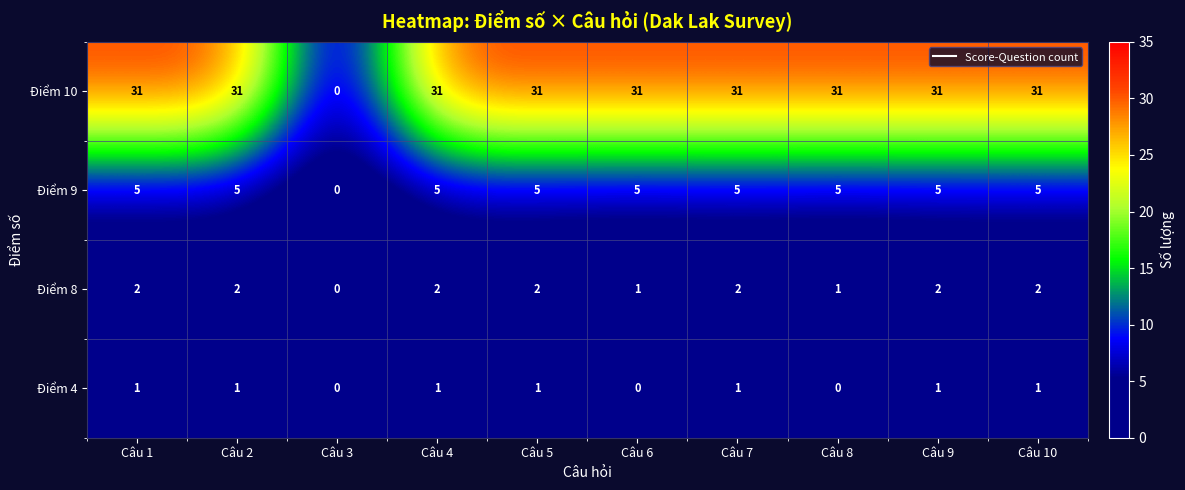

At how many categories does at least one series exceed 3?

9